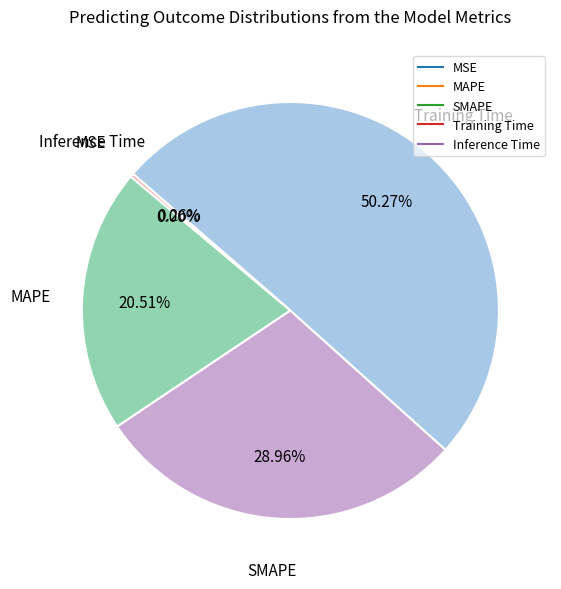

What is the largest slice in the pie chart?

Training Time